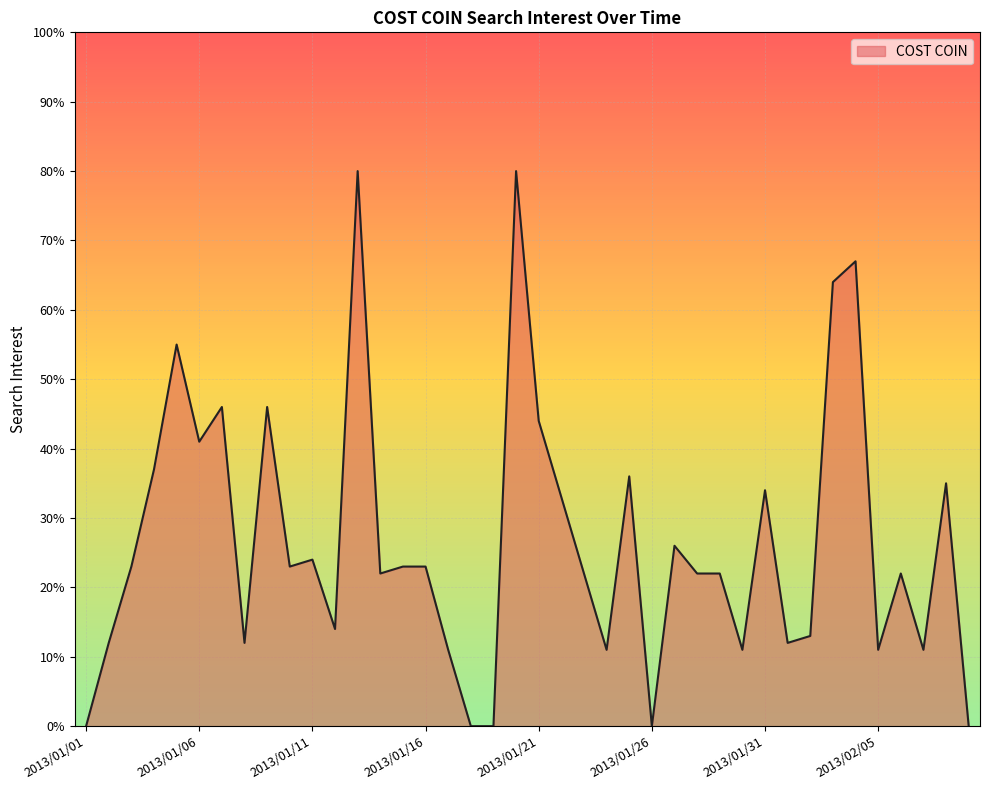

What is the maximum value shown in the chart?

80